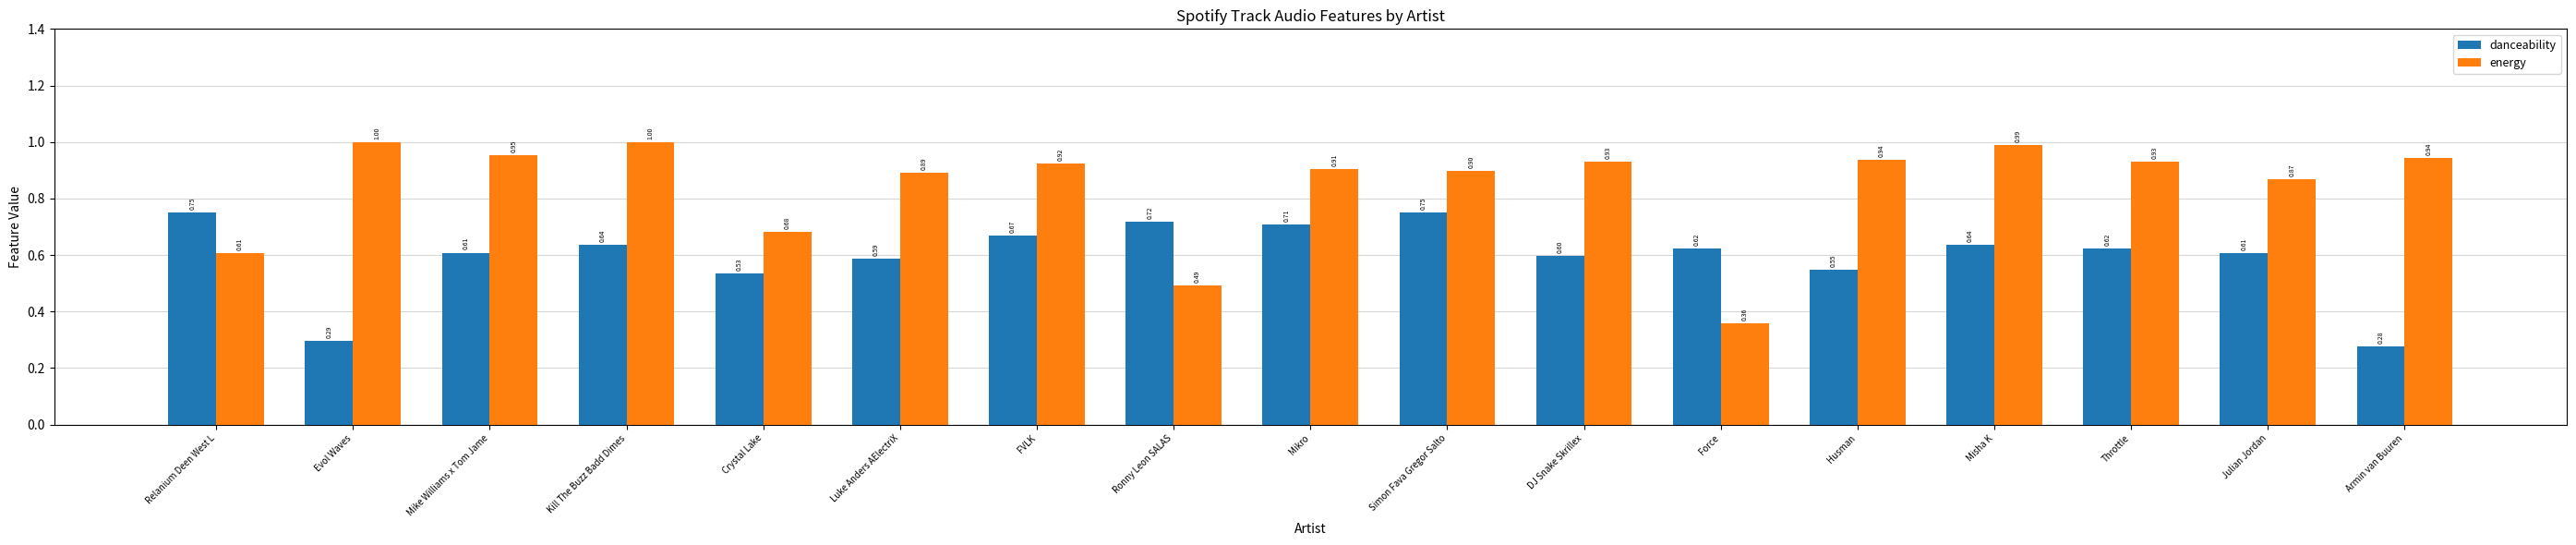

What is the sum of all danceability values?

10.2